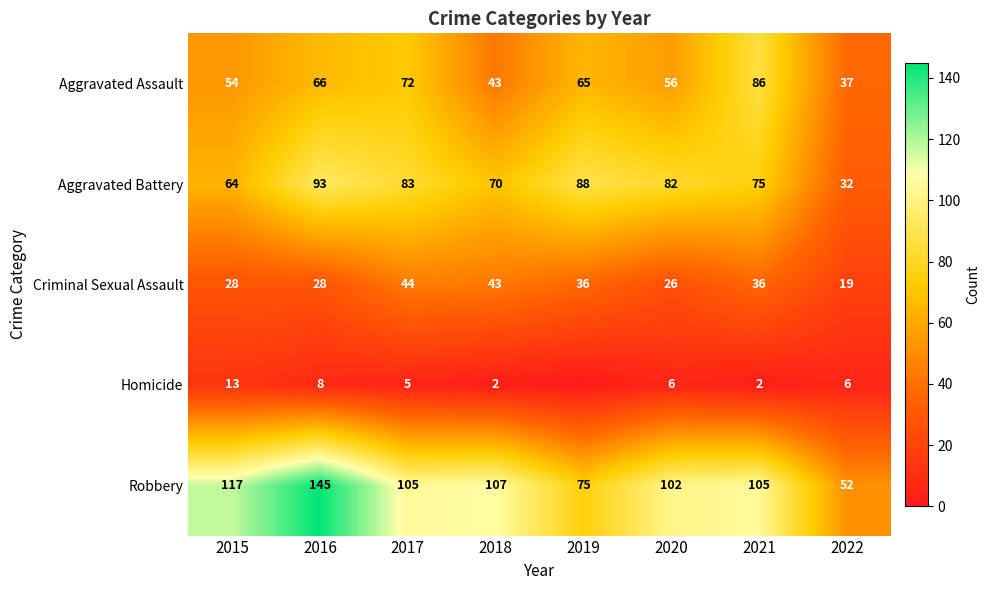

What is the difference between the Criminal Sexual Assault values at 2019 and 2017?

8